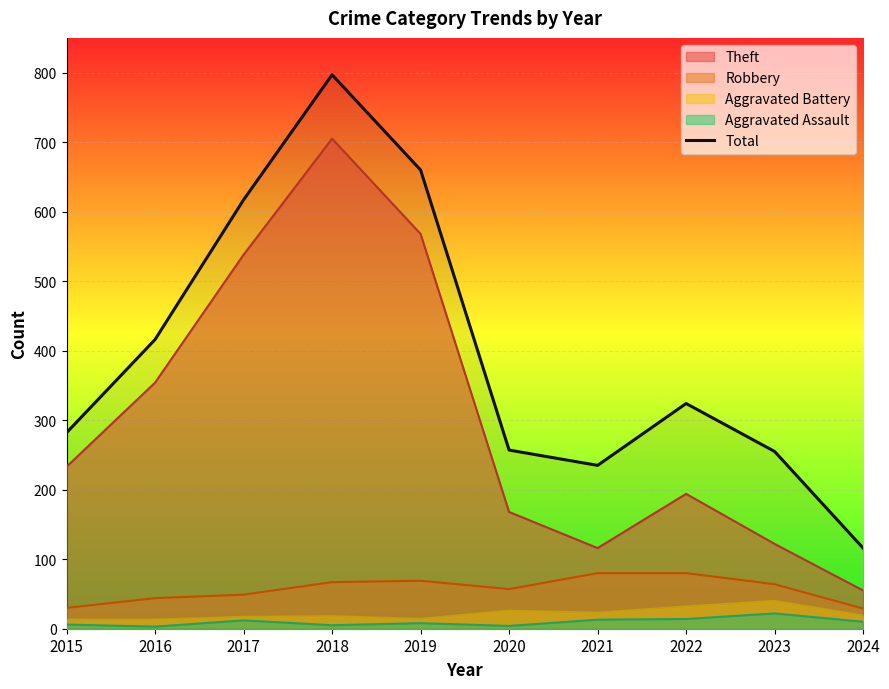

What is the value of the 5th point from the left?

660